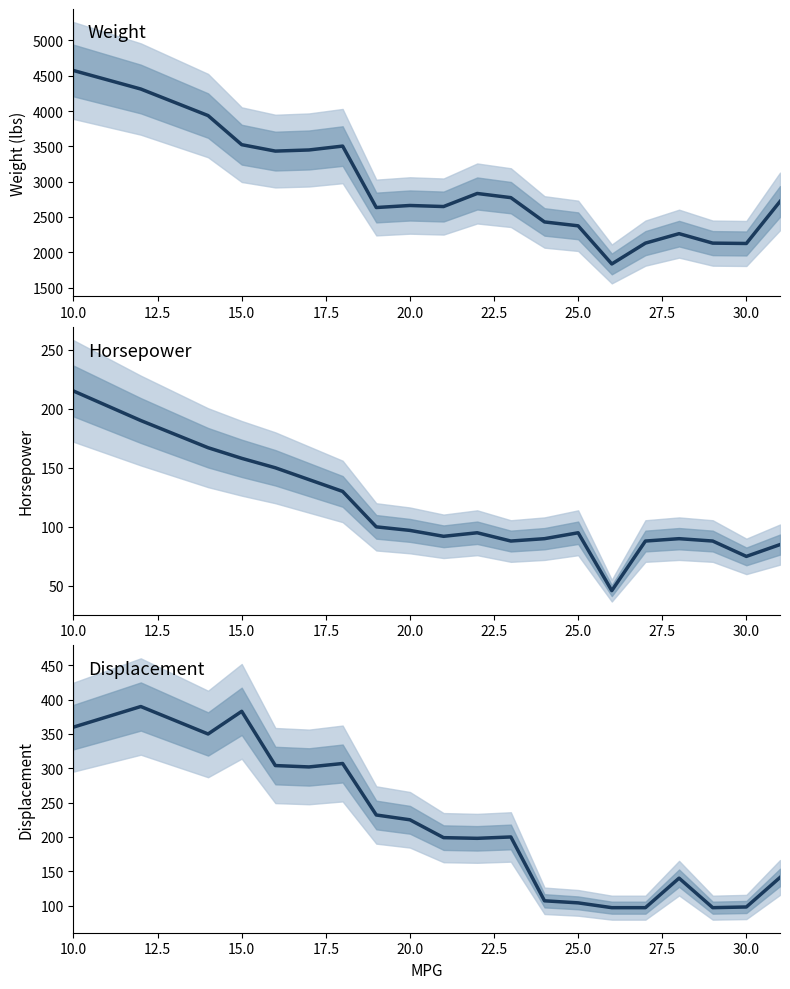

Is this an area chart (filled region under the line)?

No